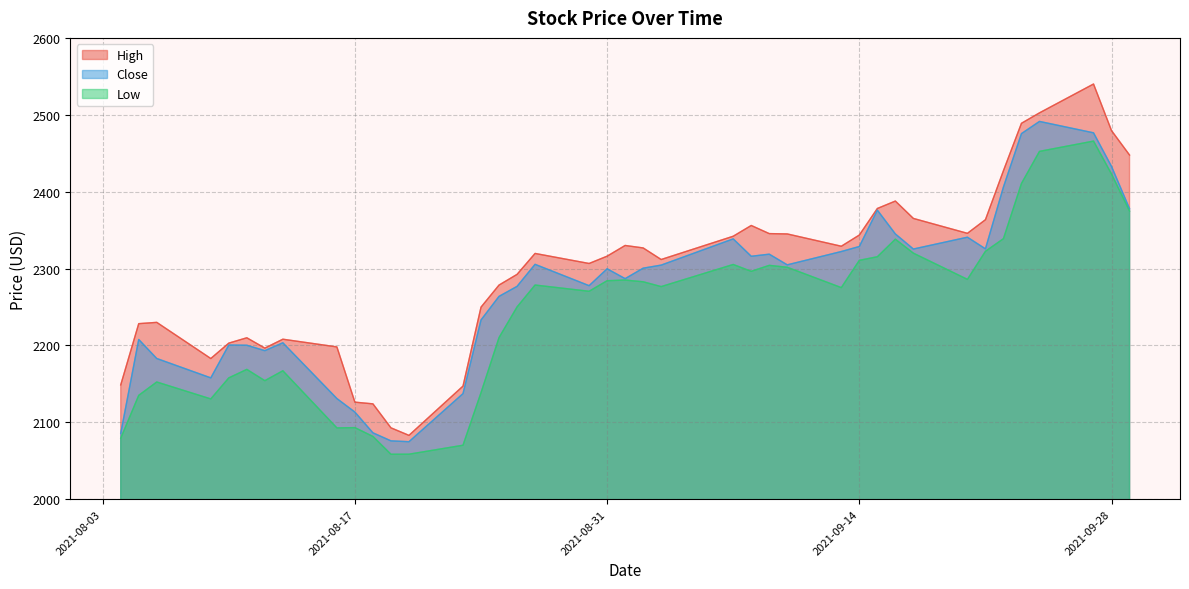

What is the label of the 1st point from the left?

2021-08-04